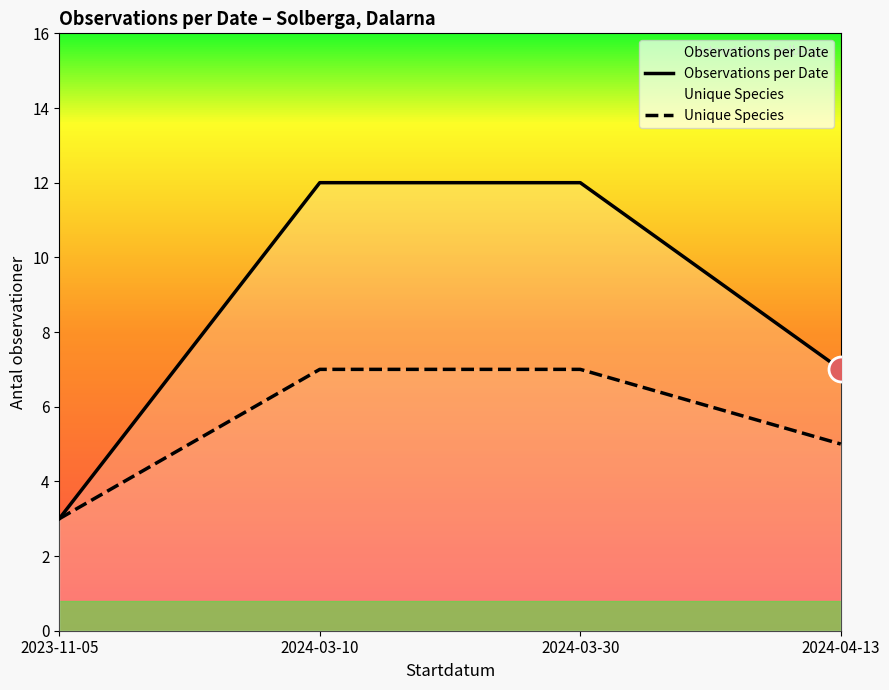

True or false: Unique Species and Observations per Date cross at least once.

False